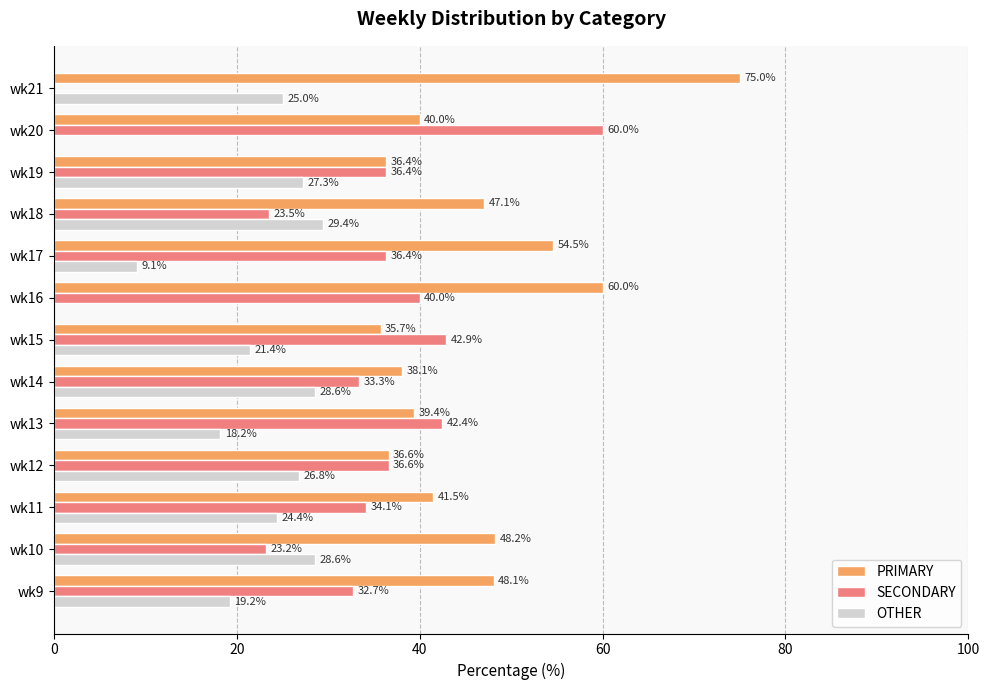

What is the maximum value for OTHER?

29.4